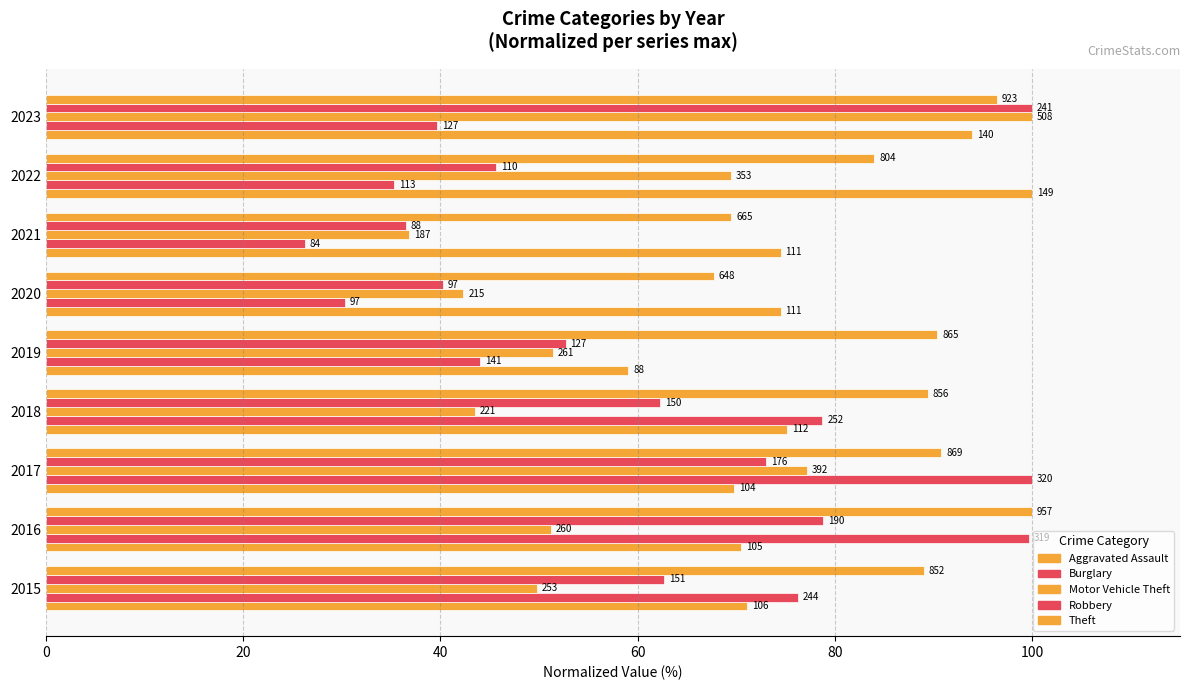

Reading left to right, list all the values displayed in this chart.

Aggravated Assault: 71.1	70.5	69.8	75.2	59.1	74.5	74.5	100.0	94.0
Burglary: 76.2	99.7	100.0	78.8	44.1	30.3	26.2	35.3	39.7
Motor Vehicle Theft: 49.8	51.2	77.2	43.5	51.4	42.3	36.8	69.5	100.0
Robbery: 62.7	78.8	73.0	62.2	52.7	40.2	36.5	45.6	100.0
Theft: 89.0	100.0	90.8	89.4	90.4	67.7	69.5	84.0	96.4